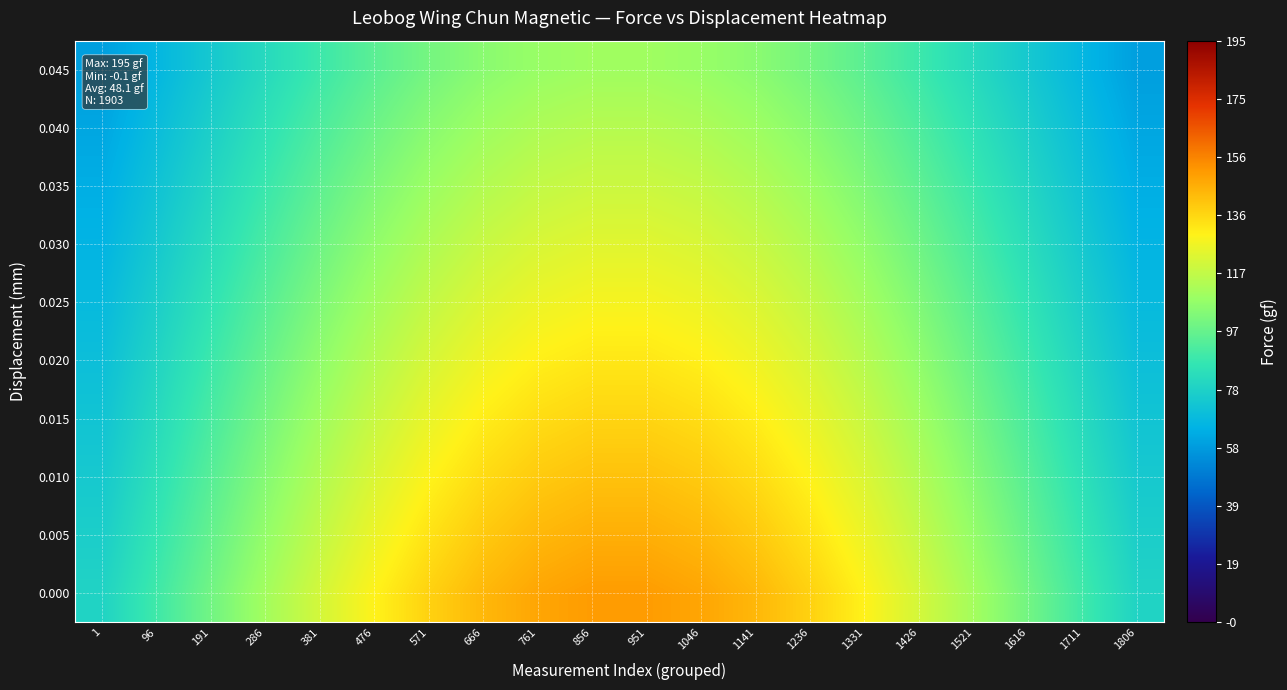

Reading left to right, transcribe all the data shown in this chart.

0.000: 1=78.9	96=89.3	191=100.0	286=110.5	381=120.6	476=129.8	571=137.7	666=144.0	761=148.4	856=150.6	951=150.6	1046=148.4	1141=144.0	1236=137.7	1331=129.8	1426=120.6	1521=110.5	1616=100.0	1711=89.3	1806=78.9
0.005: 1=76.8	96=86.8	191=97.1	286=107.3	381=117.1	476=125.9	571=133.6	666=139.7	761=143.9	856=146.1	951=146.1	1046=143.9	1141=139.7	1236=133.6	1331=125.9	1426=117.1	1521=107.3	1616=97.1	1711=86.8	1806=76.8
0.010: 1=74.6	96=84.3	191=94.3	286=104.1	381=113.5	476=122.1	571=129.5	666=135.4	761=139.5	856=141.6	951=141.6	1046=139.5	1141=135.4	1236=129.5	1331=122.1	1426=113.5	1521=104.1	1616=94.3	1711=84.3	1806=74.6
0.015: 1=72.5	96=81.8	191=91.4	286=100.9	381=110.0	476=118.3	571=125.4	666=131.1	761=135.0	856=137.0	951=137.0	1046=135.0	1141=131.1	1236=125.4	1331=118.3	1426=110.0	1521=100.9	1616=91.4	1711=81.8	1806=72.5
0.020: 1=70.3	96=79.3	191=88.6	286=97.7	381=106.4	476=114.4	571=121.3	666=126.7	761=130.5	856=132.5	951=132.5	1046=130.5	1141=126.7	1236=121.3	1331=114.4	1426=106.4	1521=97.7	1616=88.6	1711=79.3	1806=70.3
0.025: 1=68.2	96=76.8	191=85.7	286=94.5	381=102.9	476=110.6	571=117.2	666=122.4	761=126.1	856=127.9	951=127.9	1046=126.1	1141=122.4	1236=117.2	1331=110.6	1426=102.9	1521=94.5	1616=85.7	1711=76.8	1806=68.2
0.030: 1=66.0	96=74.3	191=82.9	286=91.3	381=99.4	476=106.7	571=113.1	666=118.1	761=121.6	856=123.4	951=123.4	1046=121.6	1141=118.1	1236=113.1	1331=106.7	1426=99.4	1521=91.3	1616=82.9	1711=74.3	1806=66.0
0.035: 1=63.9	96=71.8	191=80.0	286=88.1	381=95.8	476=102.9	571=109.0	666=113.8	761=117.1	856=118.9	951=118.9	1046=117.1	1141=113.8	1236=109.0	1331=102.9	1426=95.8	1521=88.1	1616=80.0	1711=71.8	1806=63.9
0.040: 1=61.7	96=69.3	191=77.2	286=84.9	381=92.3	476=99.0	571=104.8	666=109.5	761=112.7	856=114.3	951=114.3	1046=112.7	1141=109.5	1236=104.8	1331=99.0	1426=92.3	1521=84.9	1616=77.2	1711=69.3	1806=61.7
0.045: 1=59.6	96=66.8	191=74.3	286=81.7	381=88.7	476=95.2	571=100.7	666=105.1	761=108.2	856=109.8	951=109.8	1046=108.2	1141=105.1	1236=100.7	1331=95.2	1426=88.7	1521=81.7	1616=74.3	1711=66.8	1806=59.6